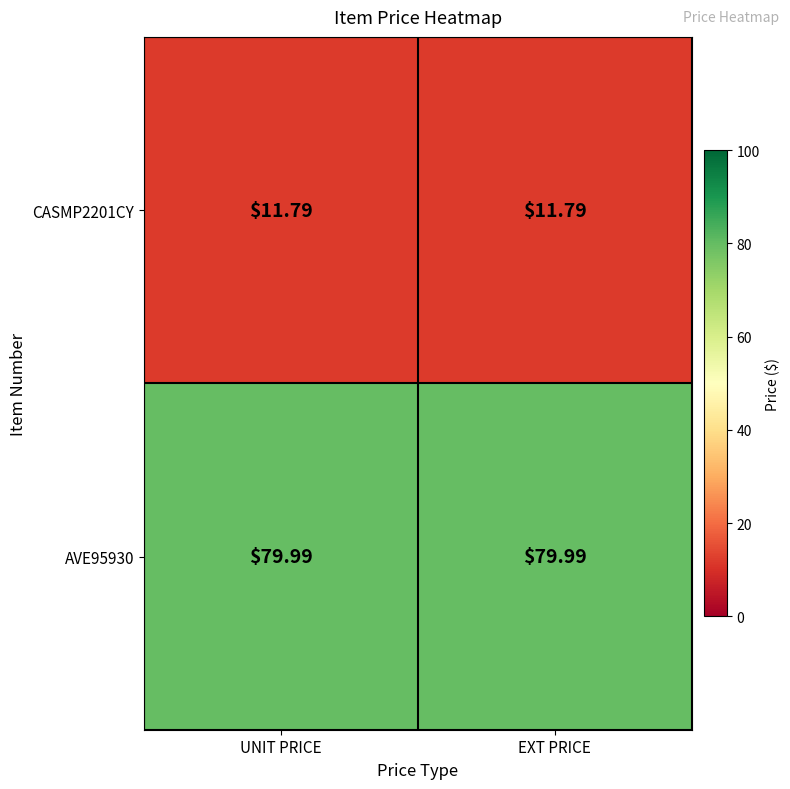

Is the value of AVE95930 at UNIT PRICE greater than the value of CASMP2201CY at UNIT PRICE?

Yes